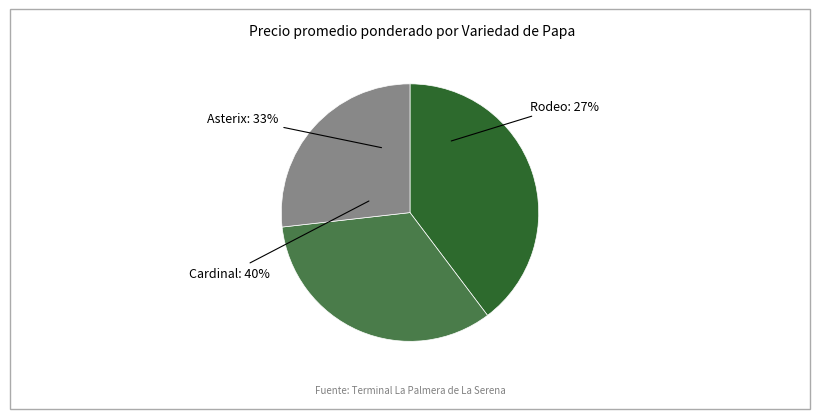

Which category has the smallest portion of the pie?

Rodeo